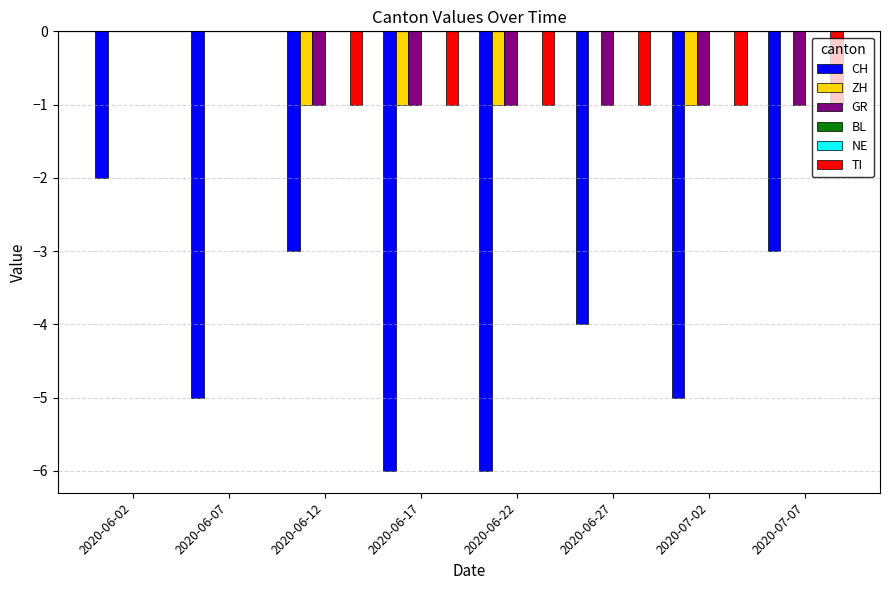

How many series are shown in this chart?

6